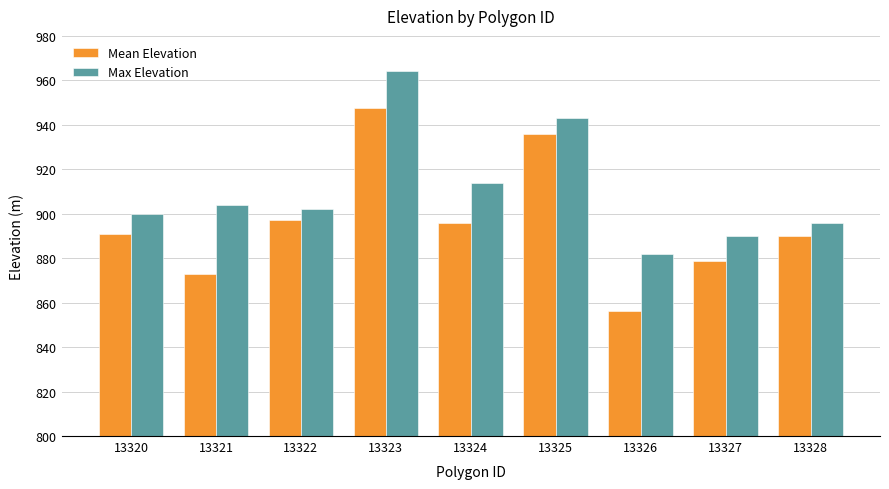

What is the total value across all series at 13325?

1879.0